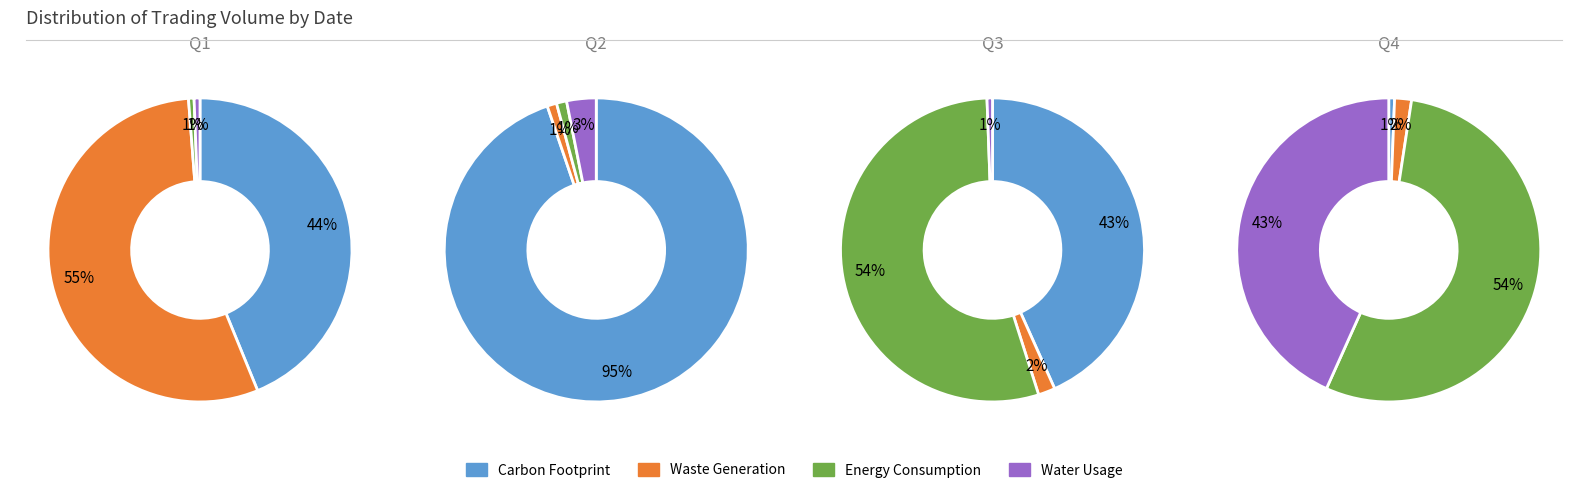

To the nearest percent, what portion does 153000 represent?

43%